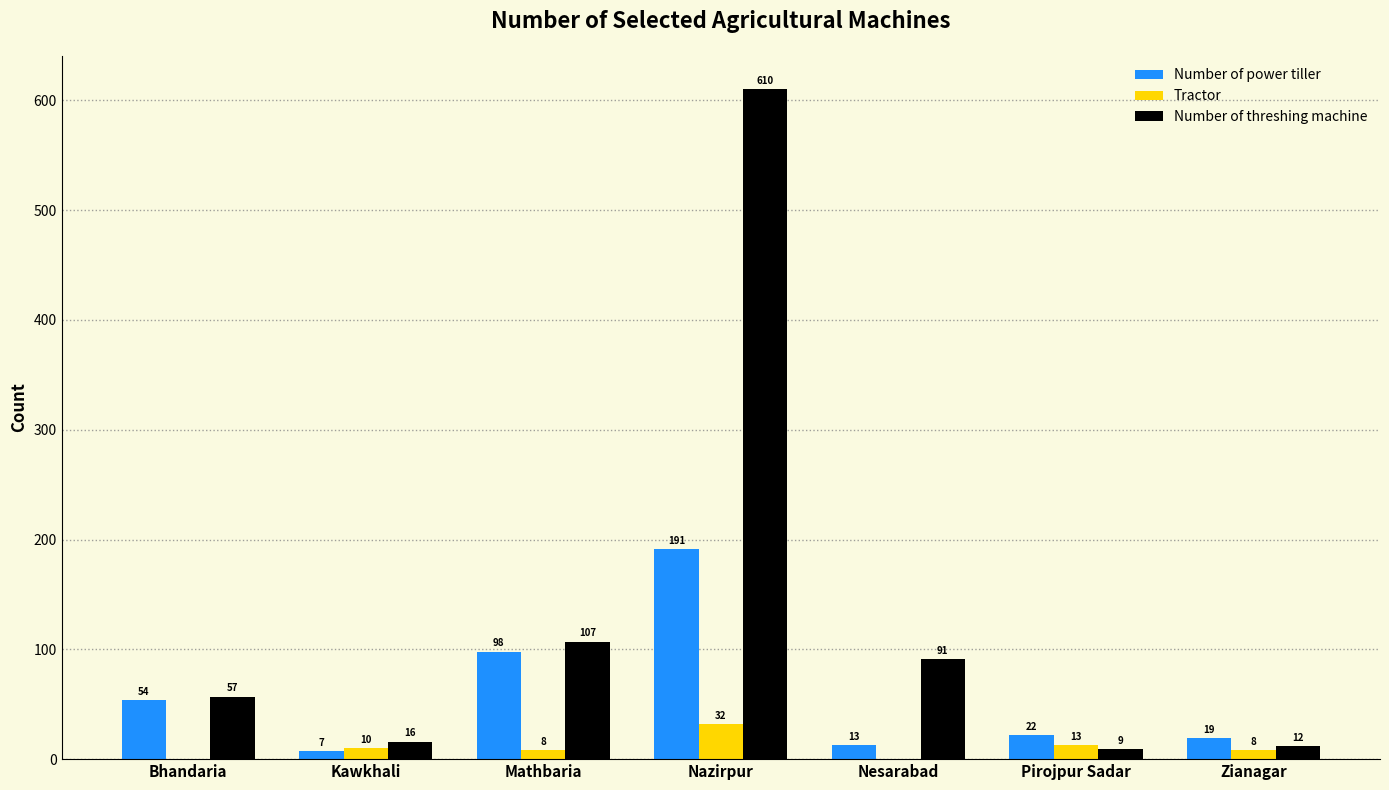

What is the average value of the Tractor series?

10